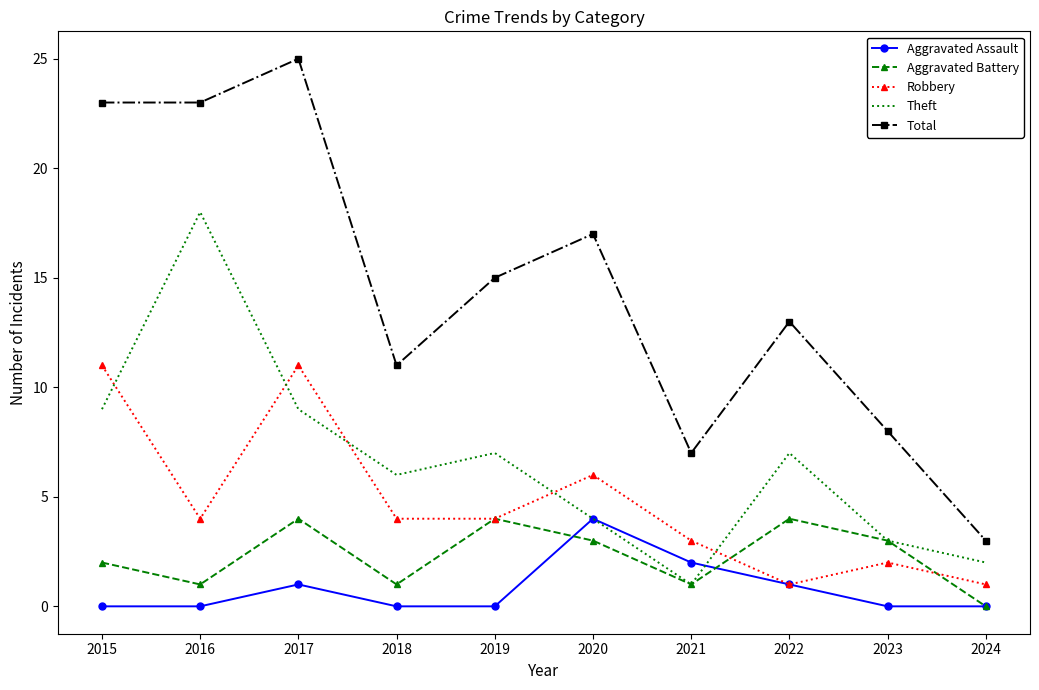

Reading right to left, list all the values displayed in this chart.

Aggravated Assault: 2024=0	2023=0	2022=1	2021=2	2020=4	2019=0	2018=0	2017=1	2016=0	2015=0
Aggravated Battery: 2024=0	2023=3	2022=4	2021=1	2020=3	2019=4	2018=1	2017=4	2016=1	2015=2
Robbery: 2024=1	2023=2	2022=1	2021=3	2020=6	2019=4	2018=4	2017=11	2016=4	2015=11
Theft: 2024=2	2023=3	2022=7	2021=1	2020=4	2019=7	2018=6	2017=9	2016=18	2015=9
Total: 2024=3	2023=8	2022=13	2021=7	2020=17	2019=15	2018=11	2017=25	2016=23	2015=23